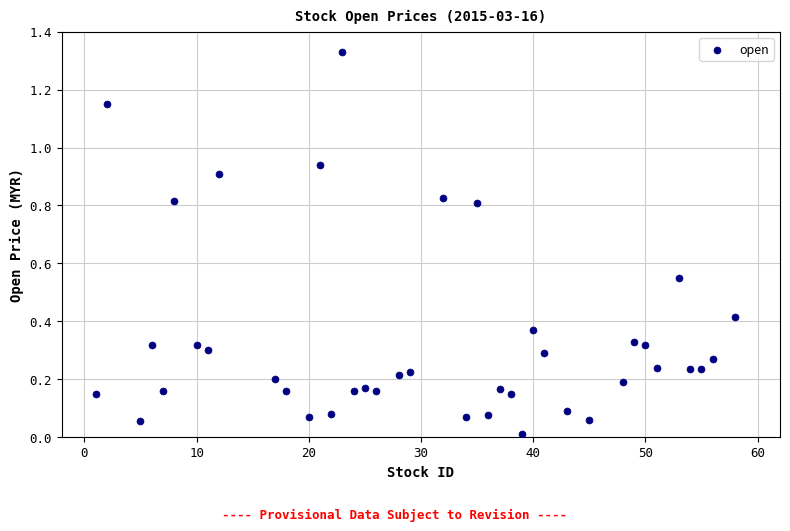

What is the range of X values (max minus min)?

57.0